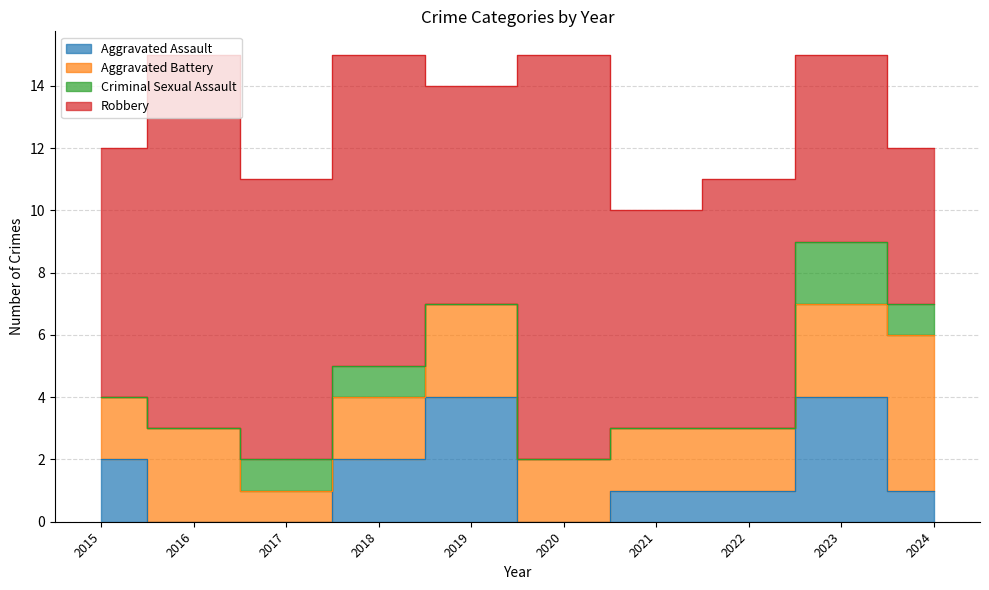

How many data points in Robbery are less than 8?

4